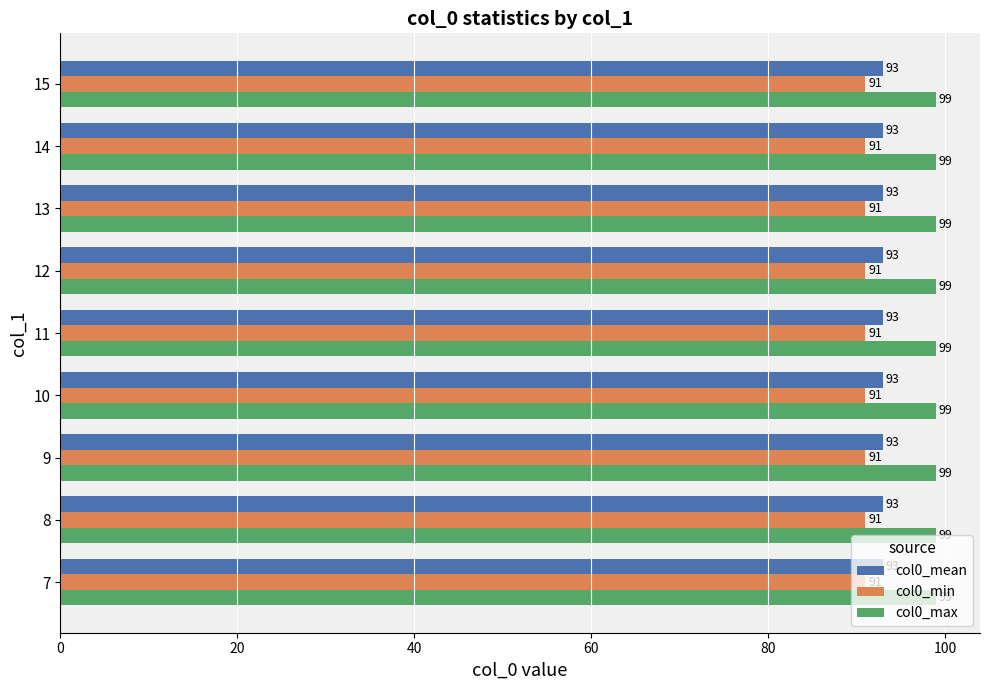

What is the spread (max minus min) of values at 11?

8